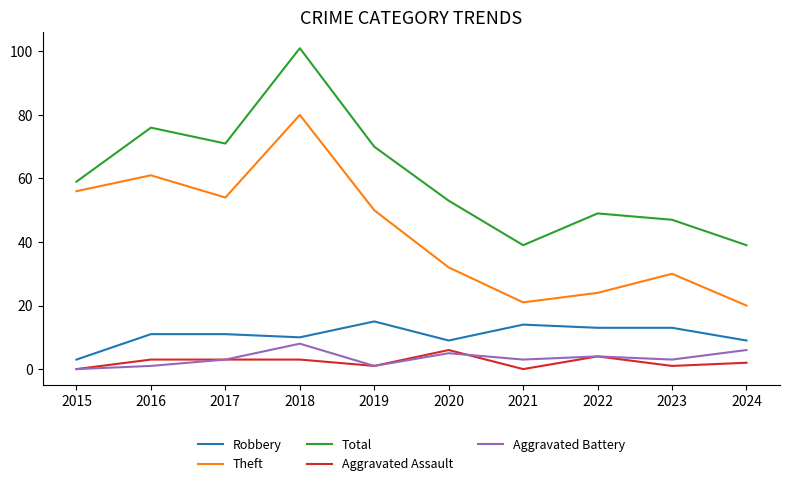

At which label is Aggravated Battery closest to 4?

2022